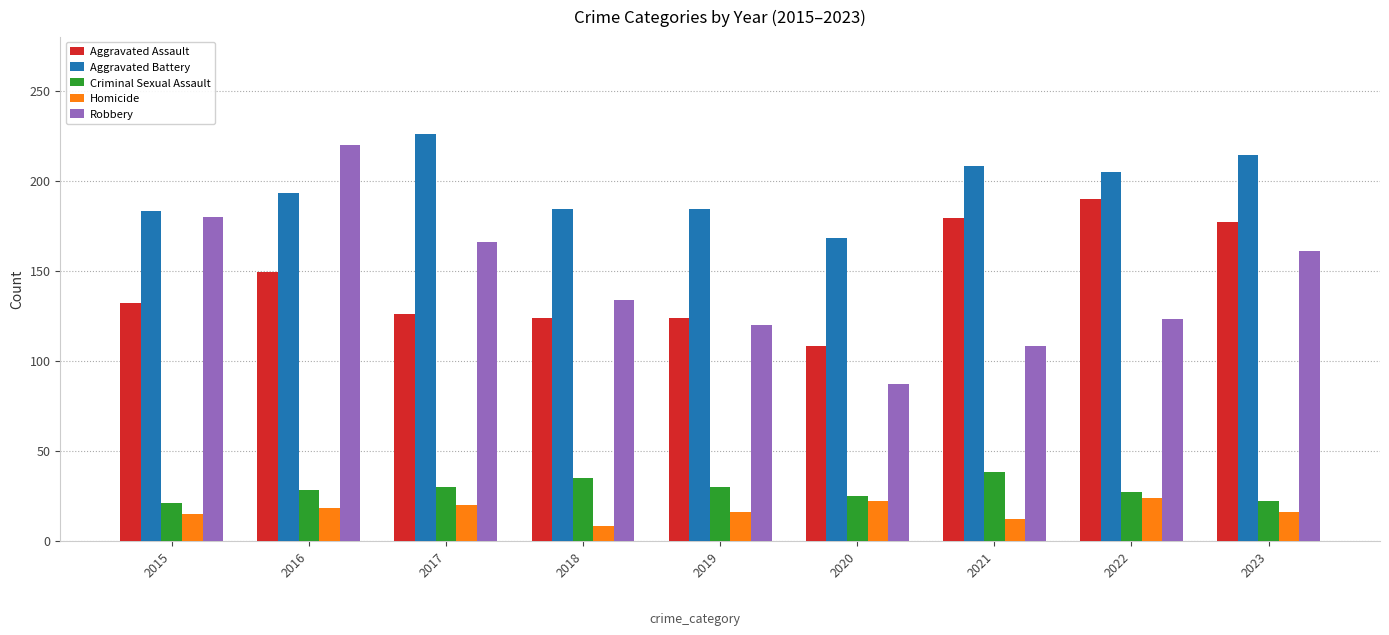

What is the minimum value for Homicide?

8